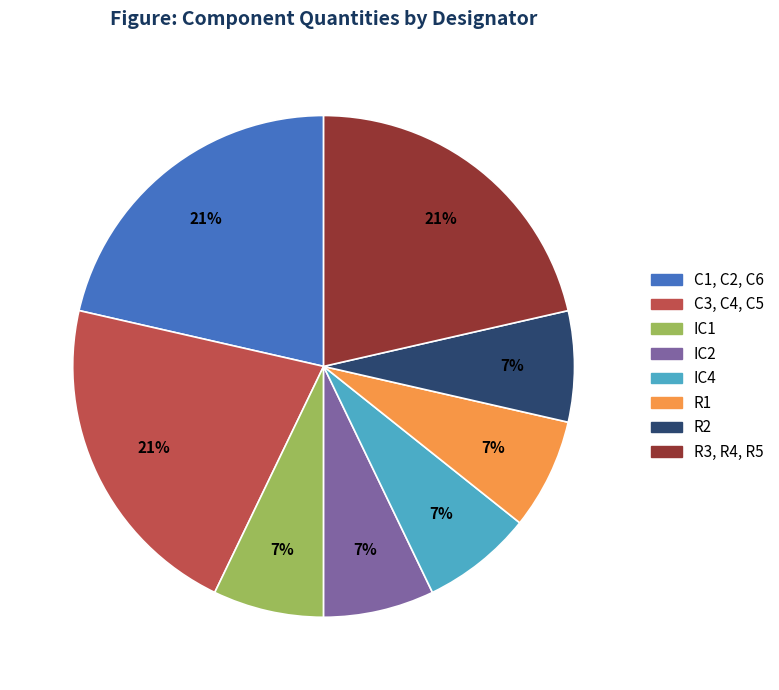

Does any single category account for the majority?

No